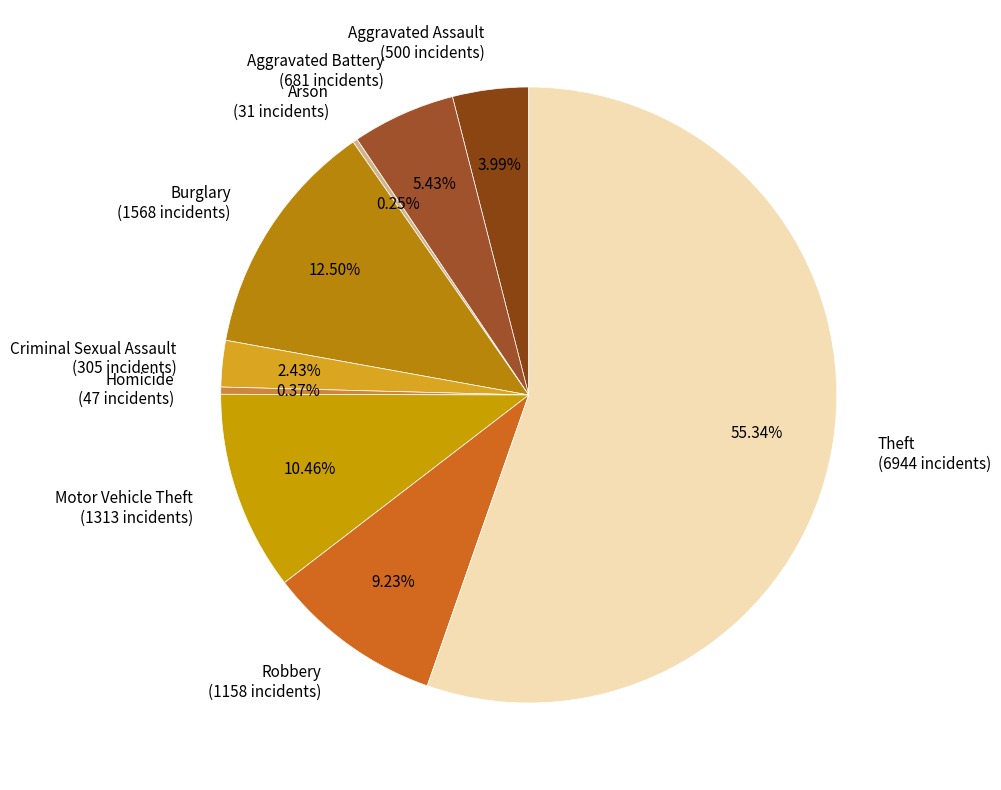

Which has a higher value, Homicide or Robbery?

Robbery